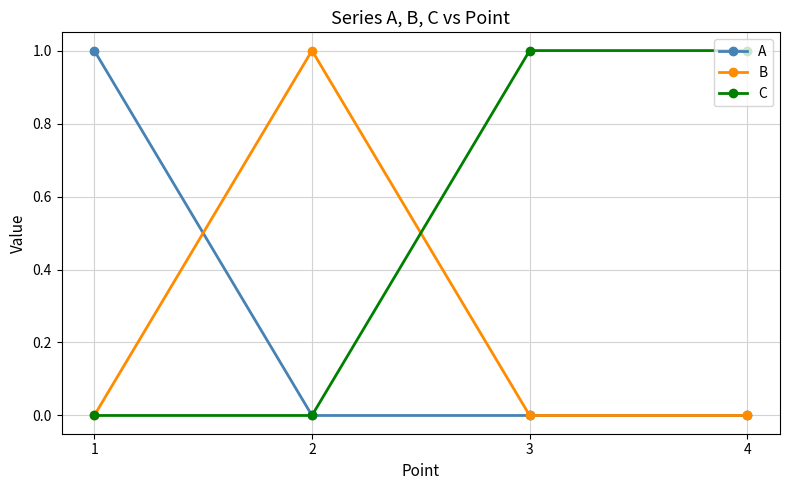

Which series has the largest total across all categories?

C